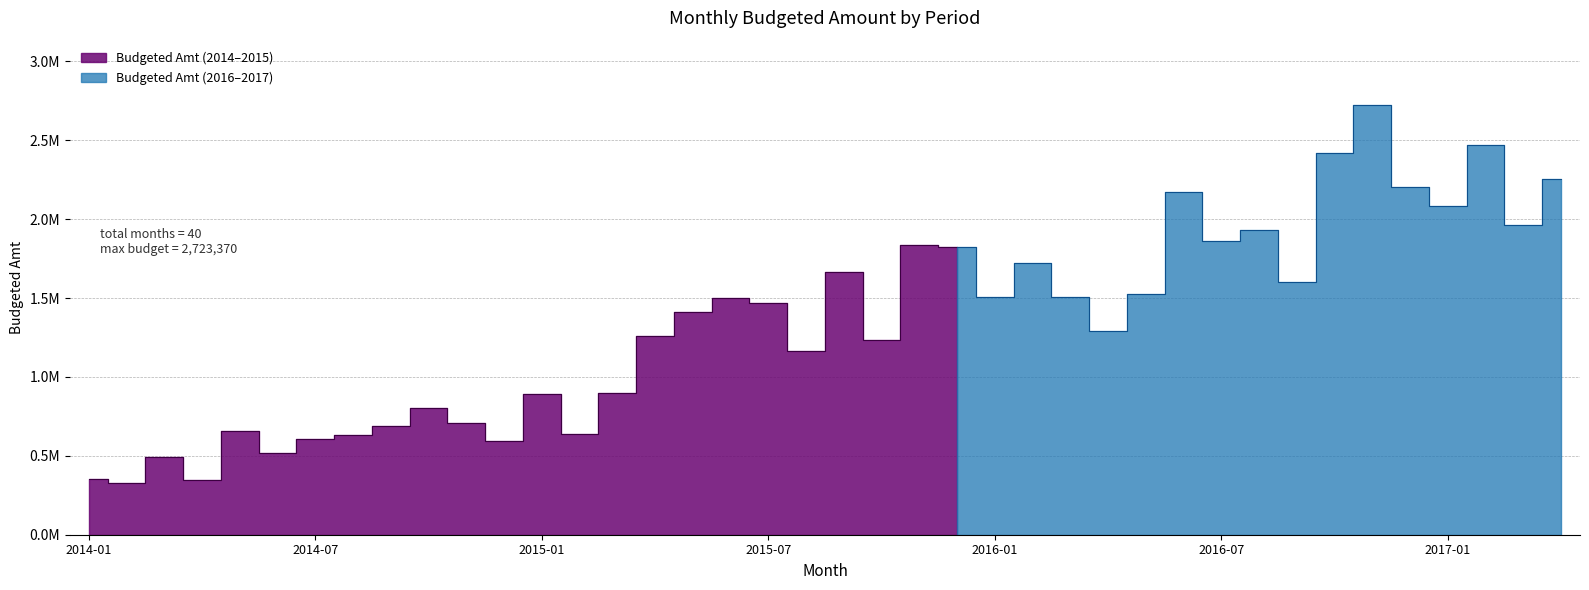

How many points are lower than both their immediate neighbors (excluding endpoints)?

13